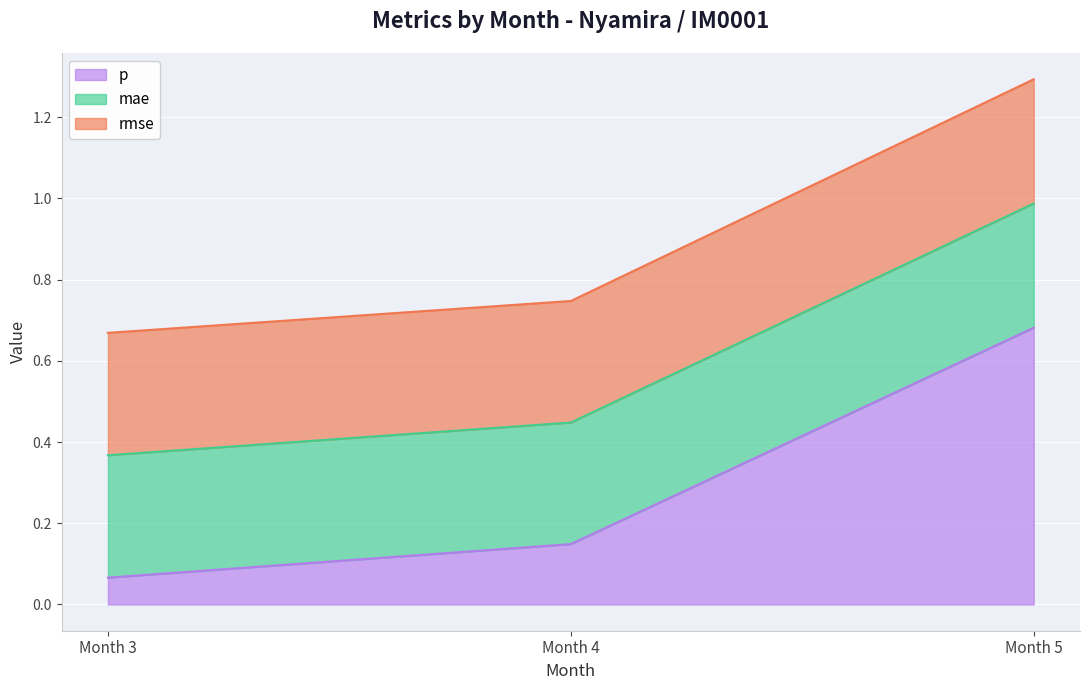

The p series shows 0.1 at 3. True or false?

False